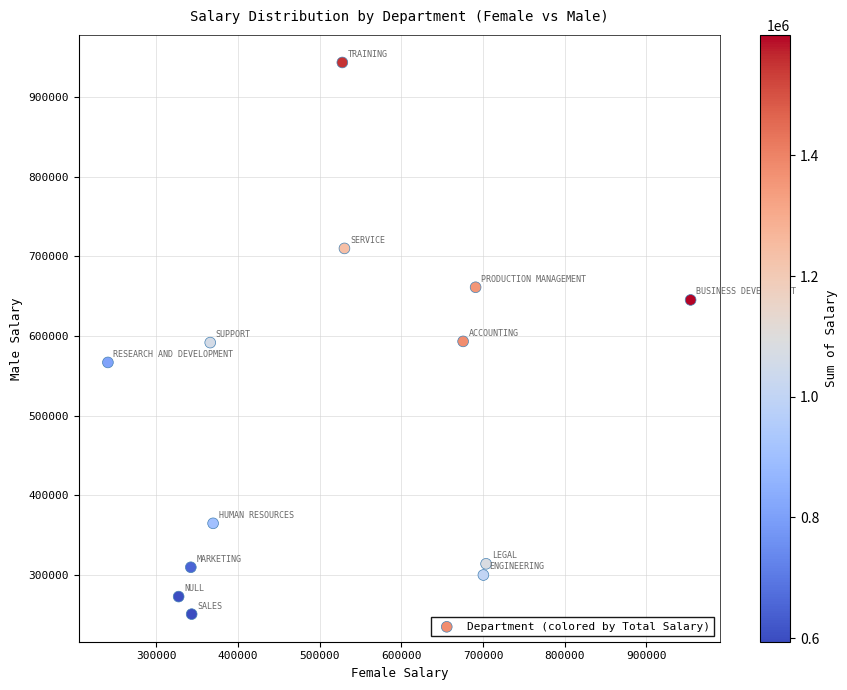

What is the range of X values (max minus min)?

713576.1